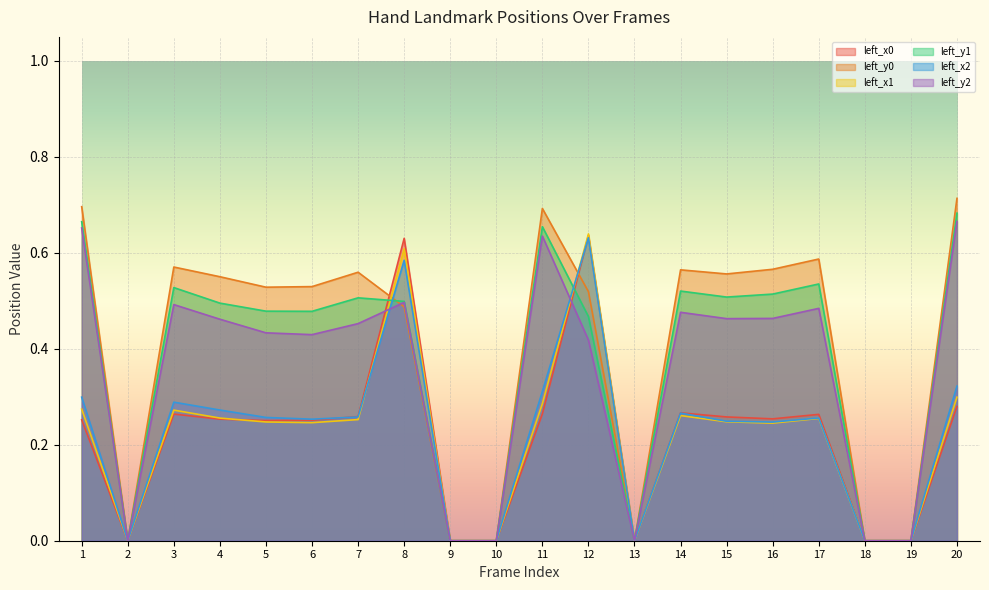

What is the difference between the maximum and minimum values in the left_x2 series?

0.6